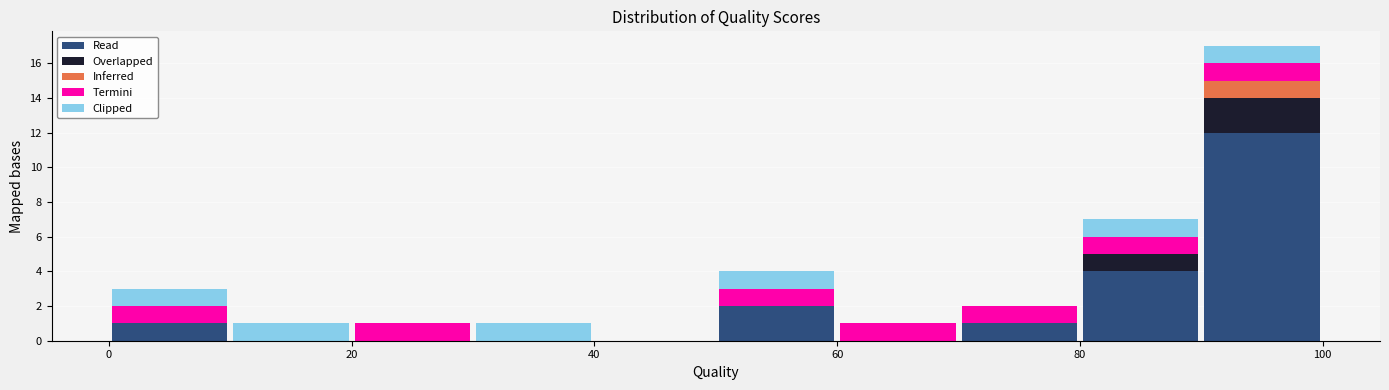

Which range on the x-axis has the tallest stacked bar (by total height)?

90 to 100